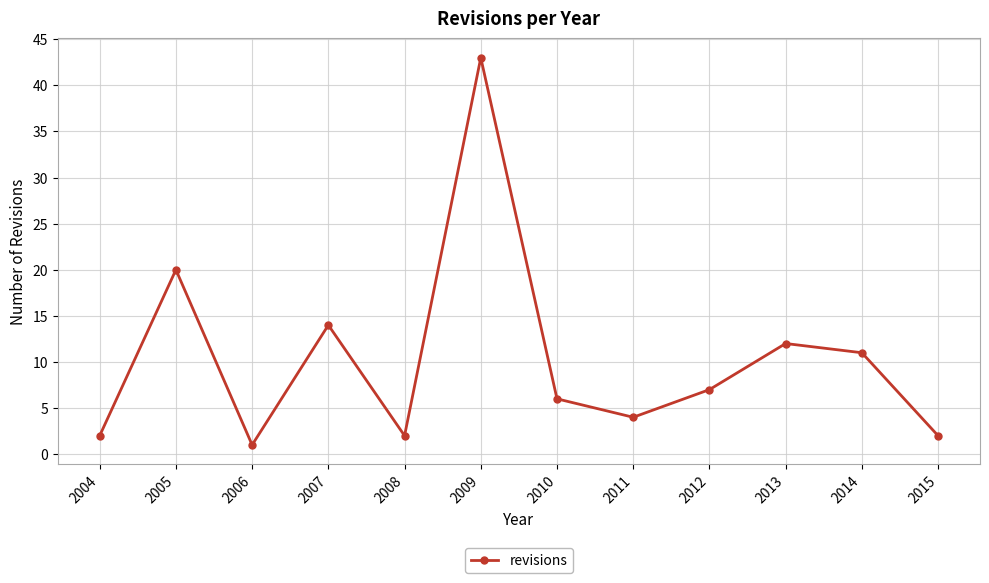

What is the change in value from 2008 to 2014?

+9